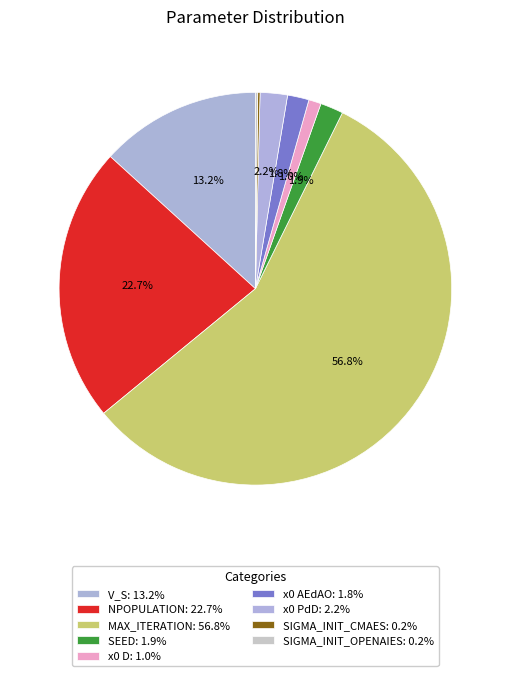

To the nearest percent, what portion does x0 AEdAO represent?

2%